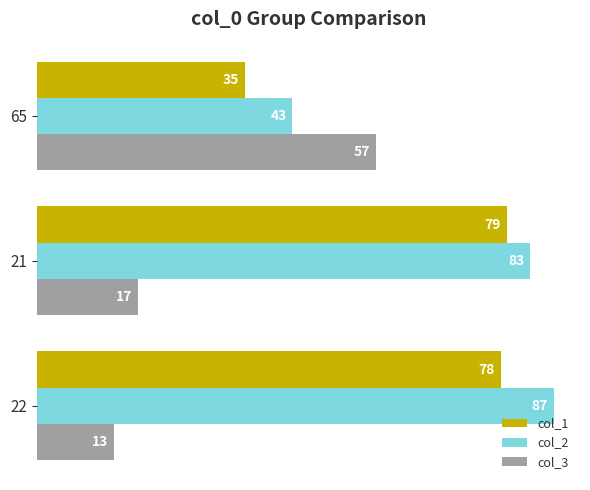

Is it true that col_3 equals 19 at 22?

False